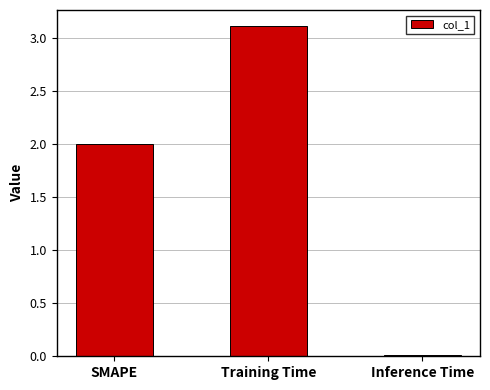

What is the sum of the values at Inference Time and SMAPE?

2.0